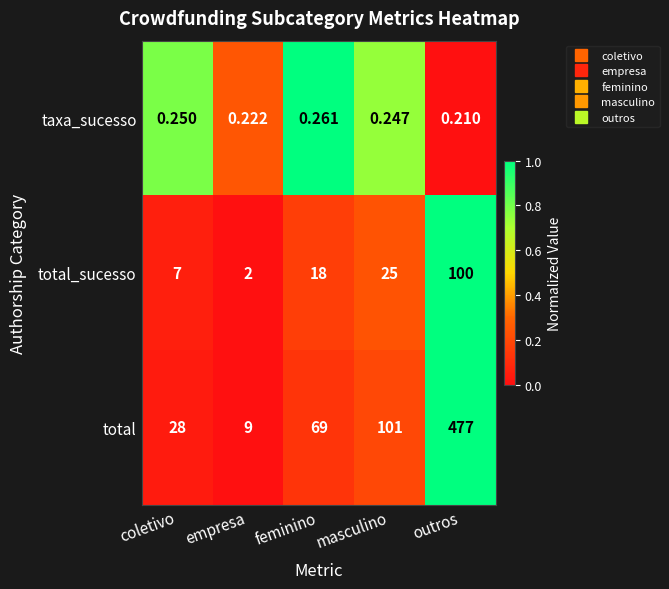

Which category has the highest value across all series?

outros